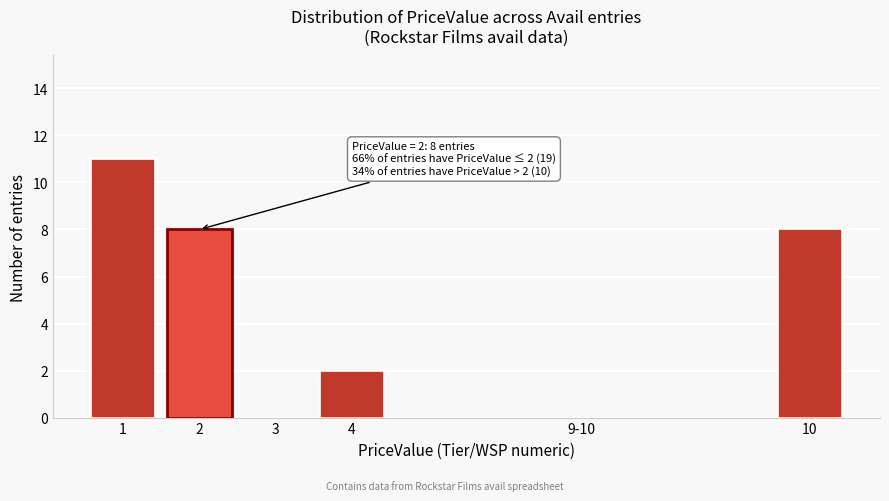

Reading left to right, transcribe all the data shown in this chart.

1=11	2=8	3=0	4=2	9-10=0	10=8